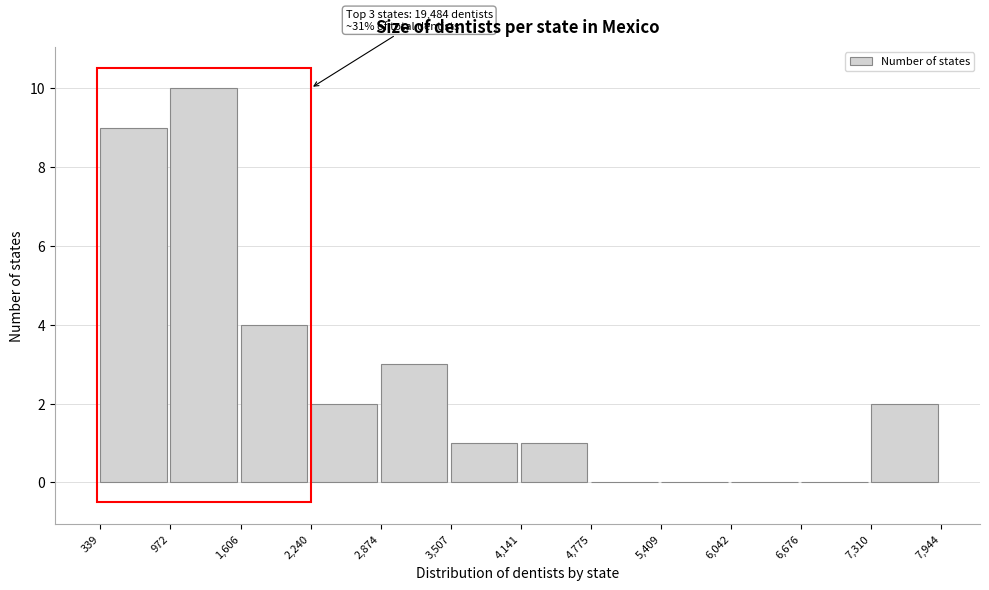

Which range on the x-axis has the tallest bar?

972 to 1,606